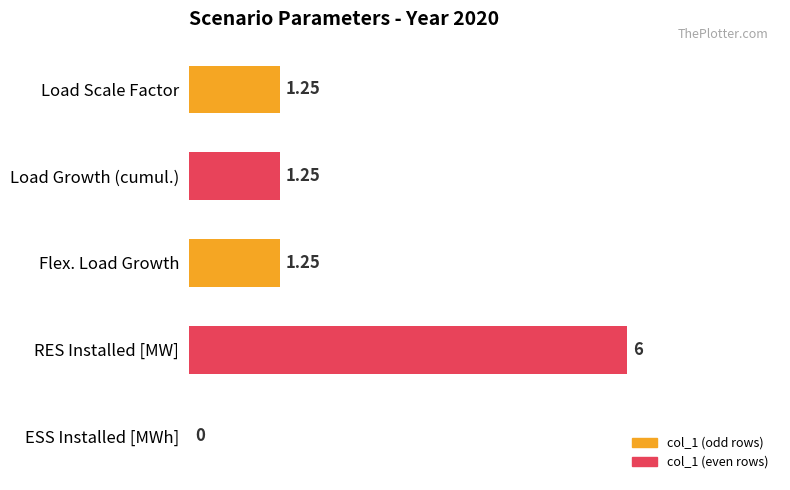

Does the chart contain stacked bars?

No